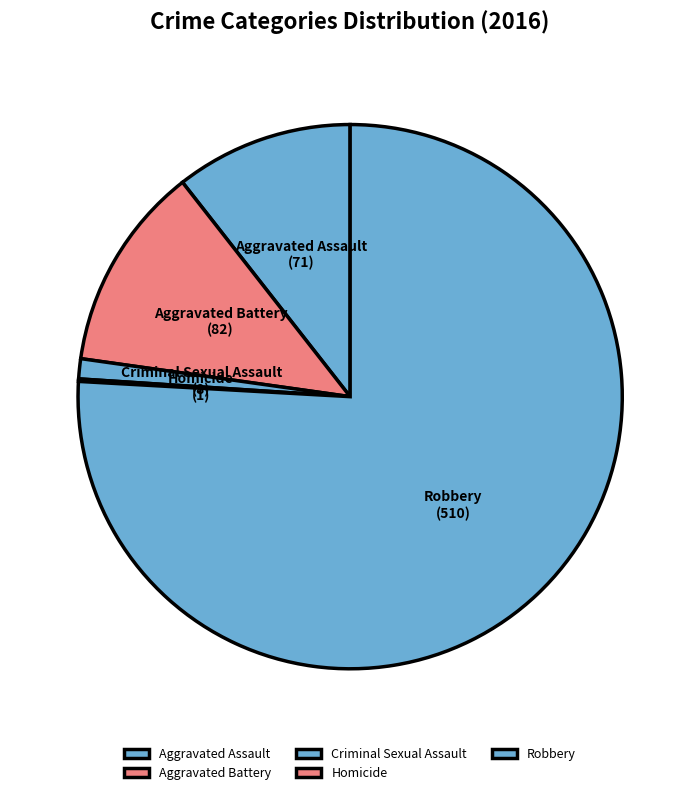

True or false: Aggravated Battery accounts for 12% of the total.

True